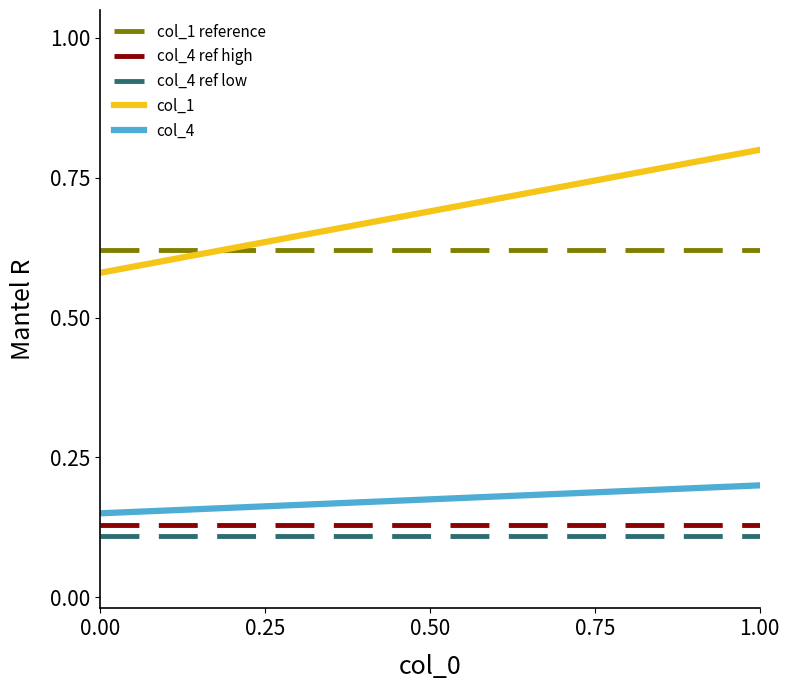

What is the difference between the highest and lowest values at 1.00?

0.7